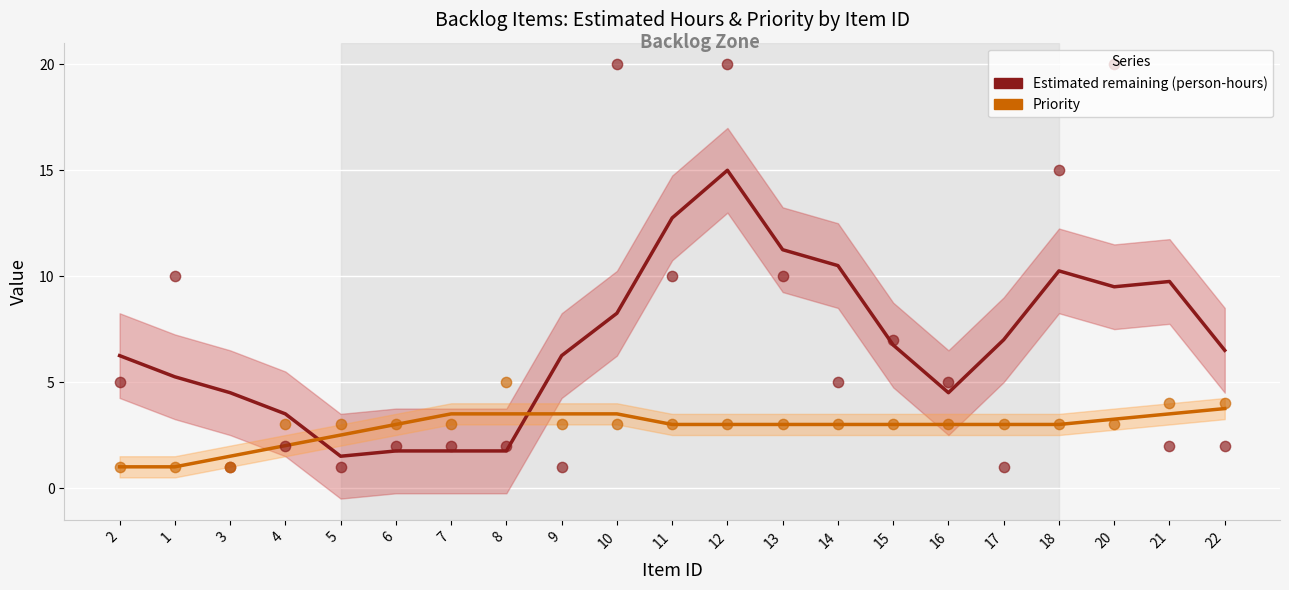

Is the value of Priority at 18 greater than the value of Estimated remaining (person-hours) at 8?

Yes